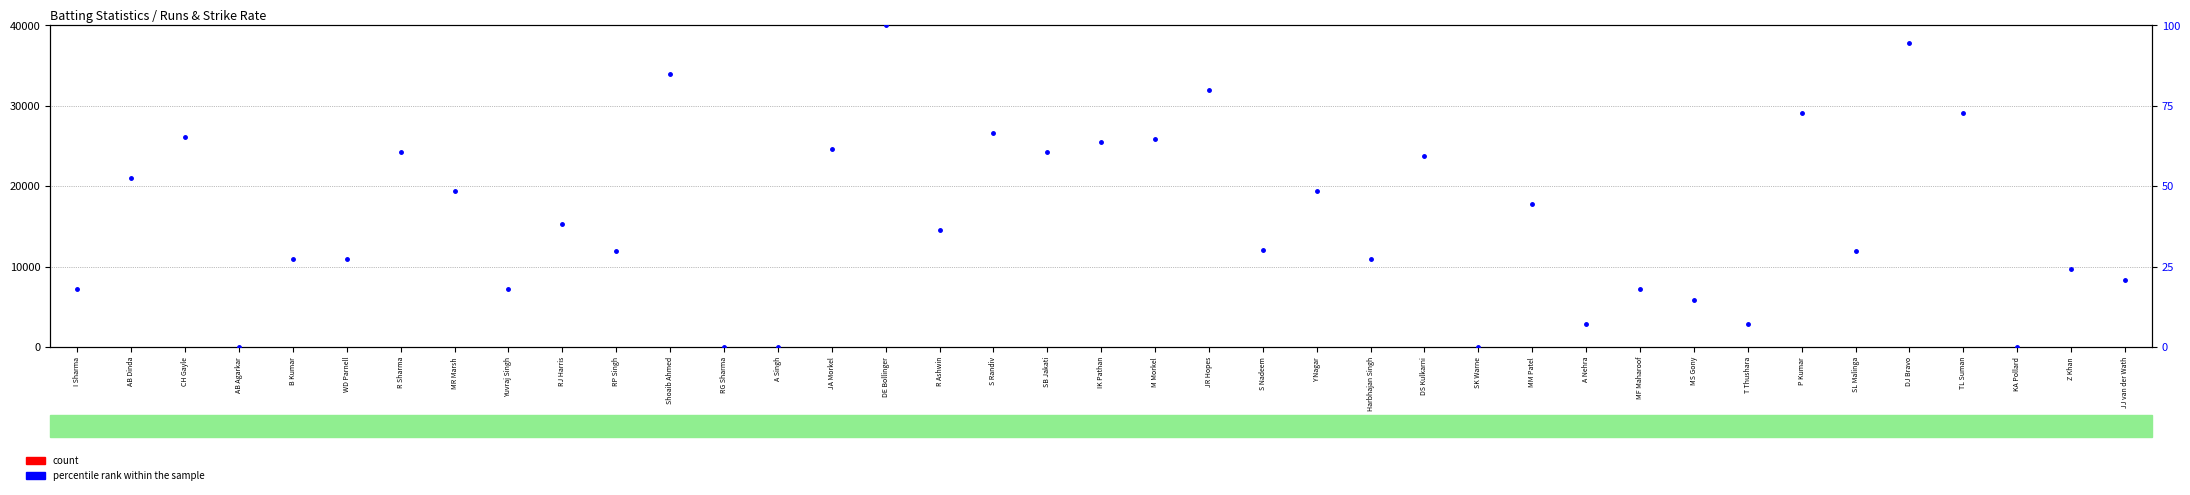

At which label is percentile rank within the sample closest to 50?

MR Marsh